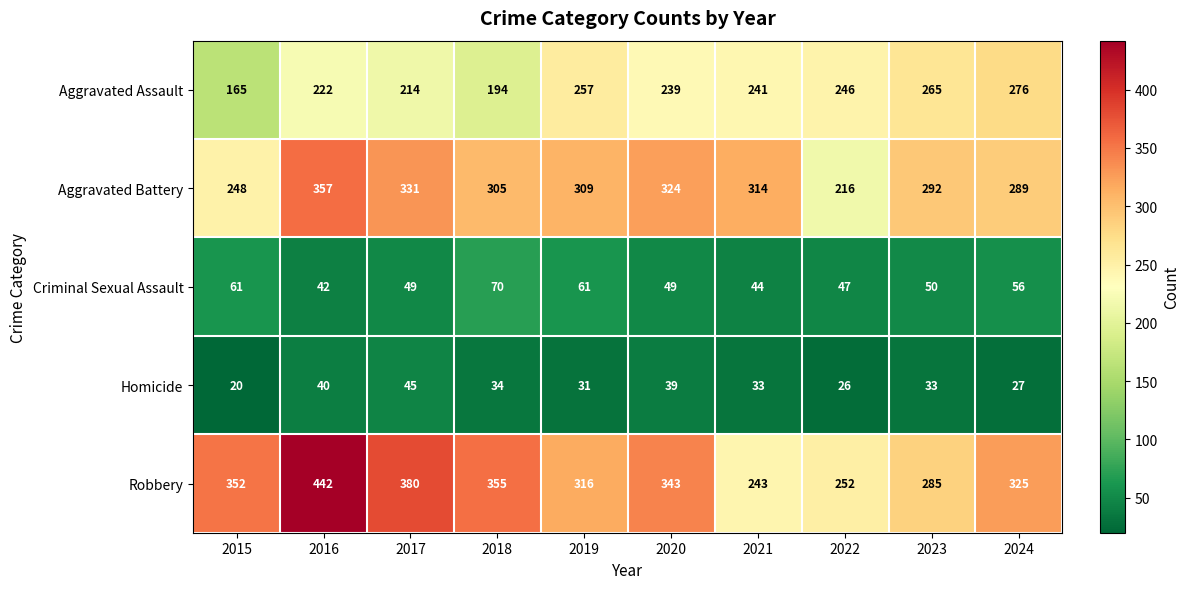

Which category has the highest value across all series?

2016